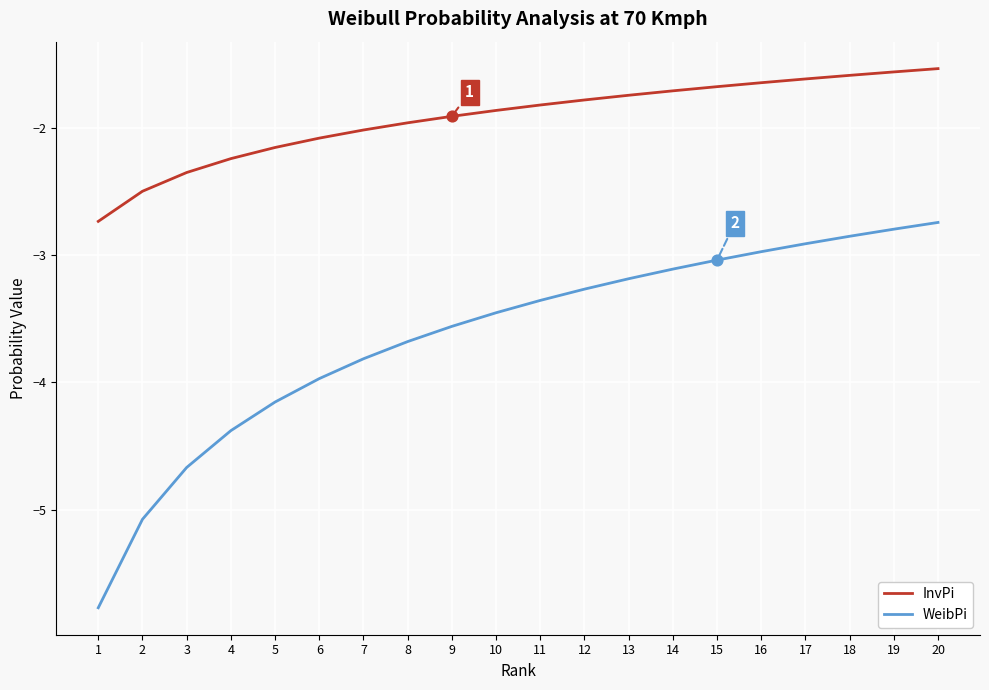

At how many categories does at least one series exceed -5?

20